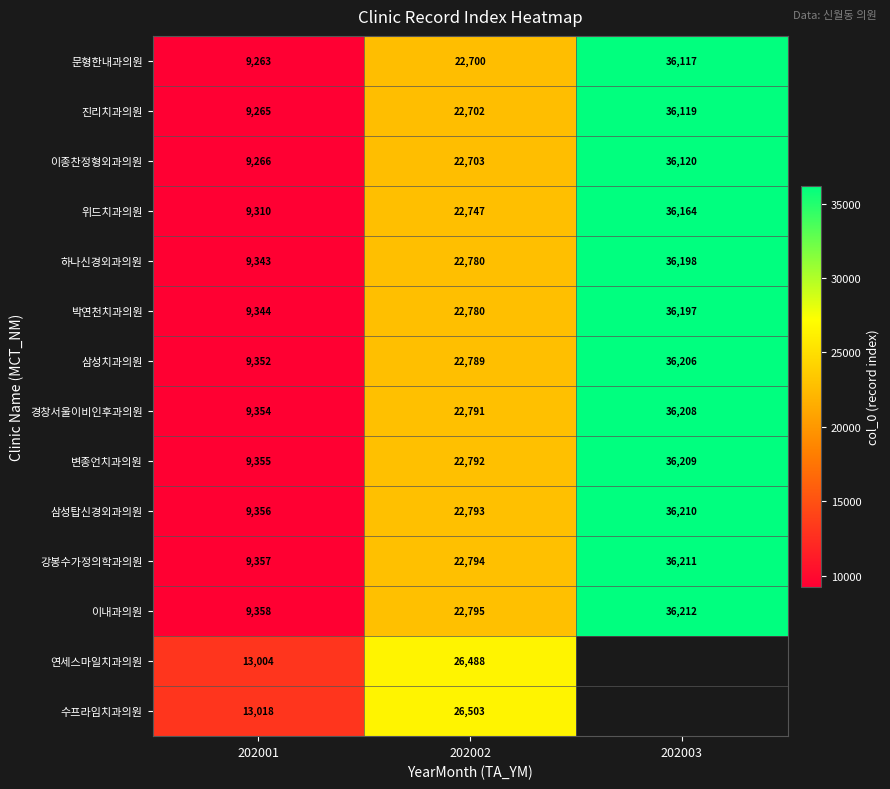

At which label does 삼성탑신경외과의원 reach its minimum?

202001